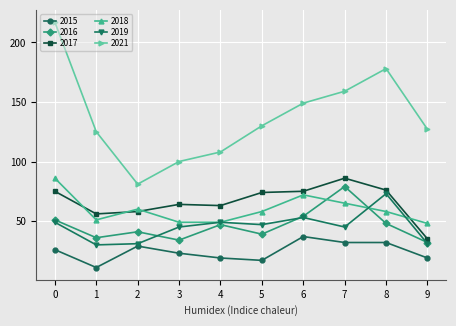

True or false: 2016 has a value of 9 at 9.

False